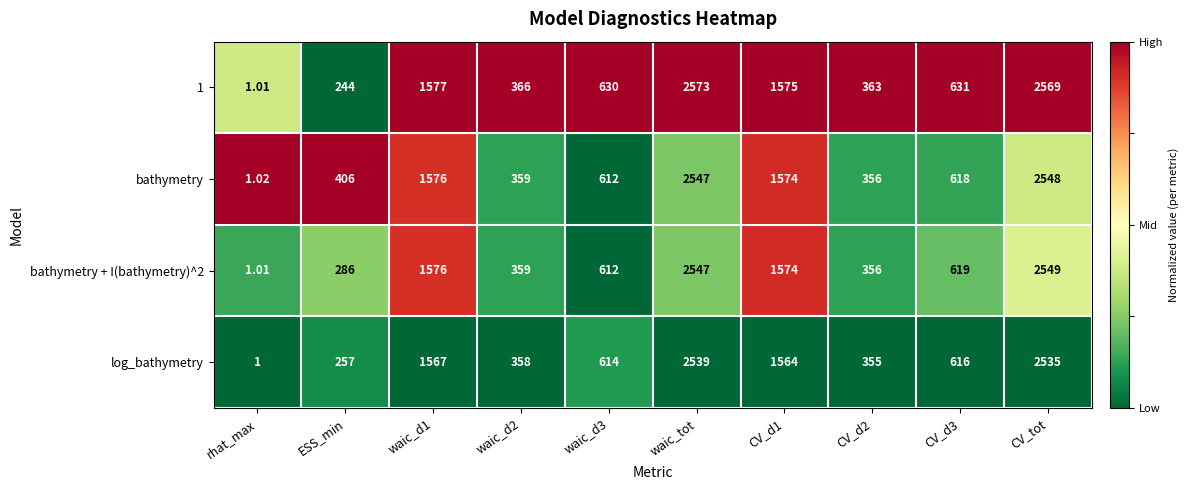

Which series has the largest total across all categories?

bathymetry